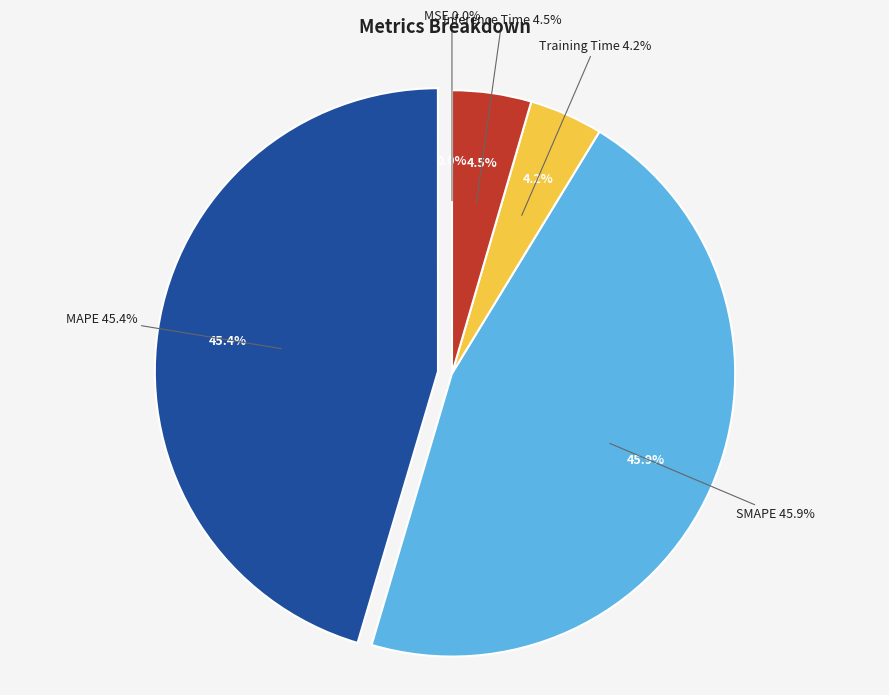

What percentage do Inference Time and Training Time together represent?

8.7%